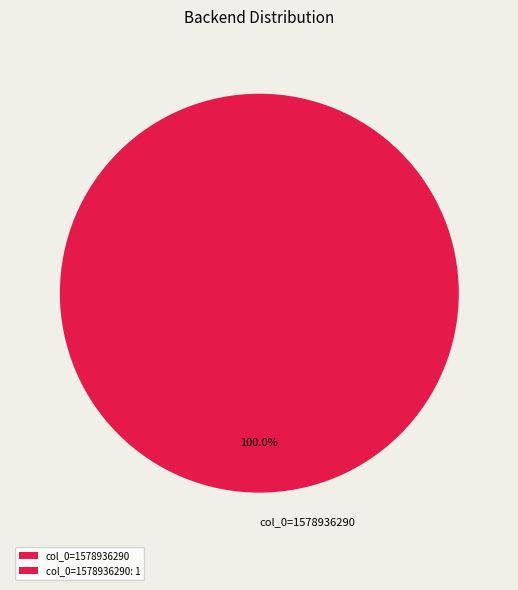

Rank the categories by value from highest to lowest.

col_0=1578936290